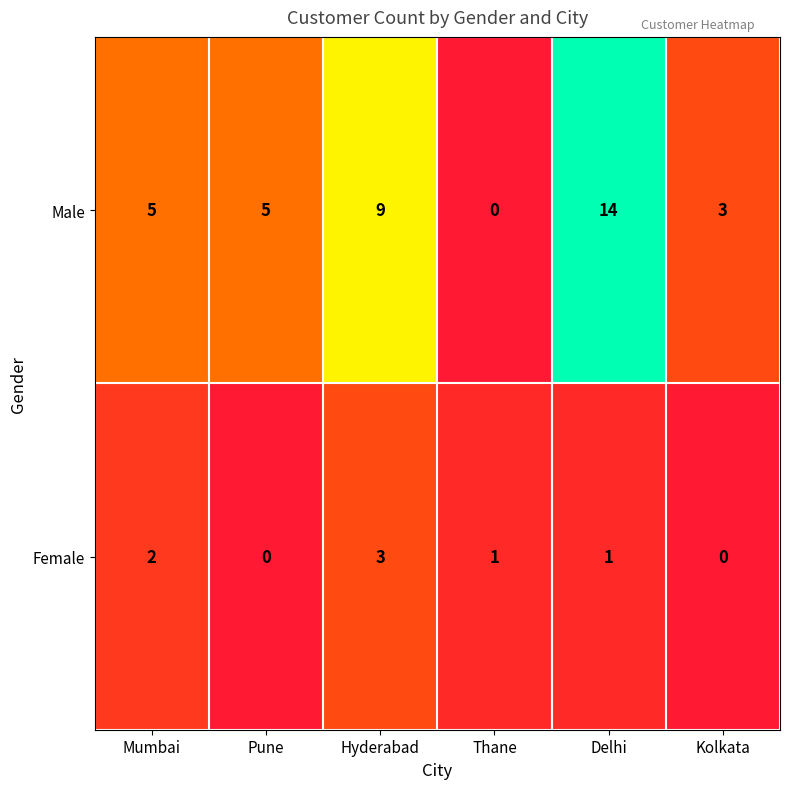

How many data points does each series have?

6